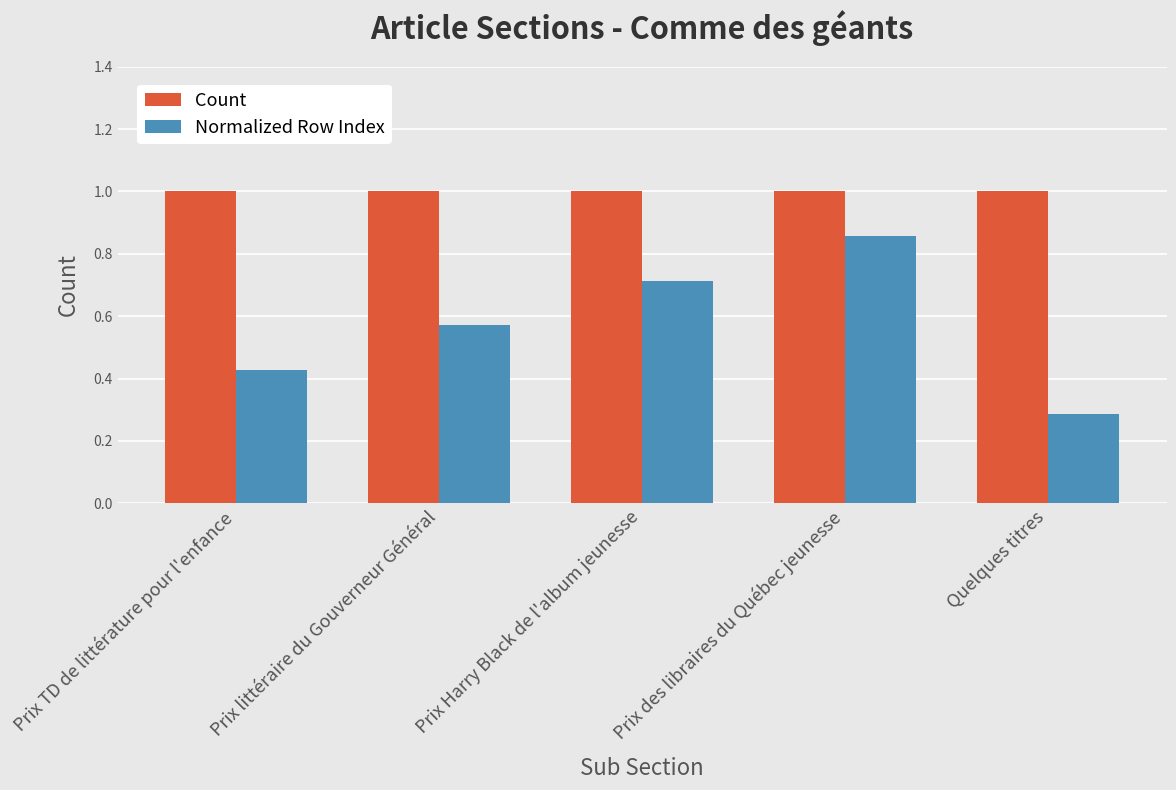

What are all the series names shown in the legend?

Count, Normalized Row Index